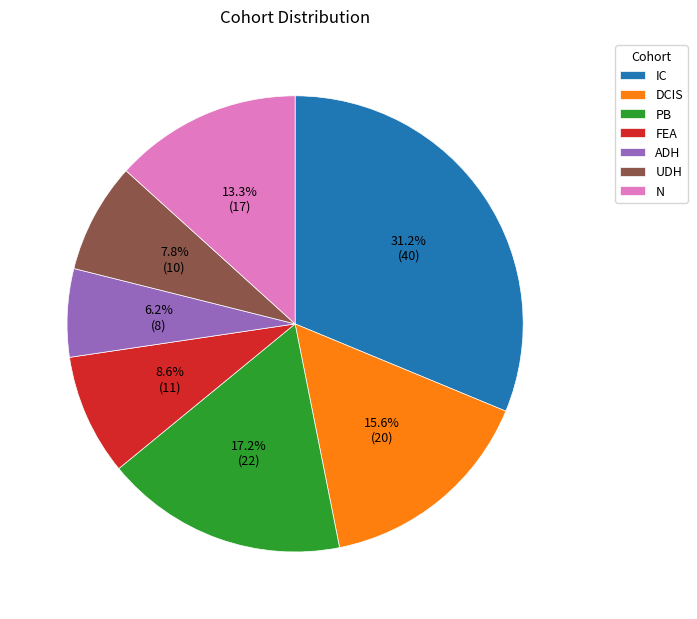

To the nearest percent, what is the combined percentage of UDH and IC?

39%